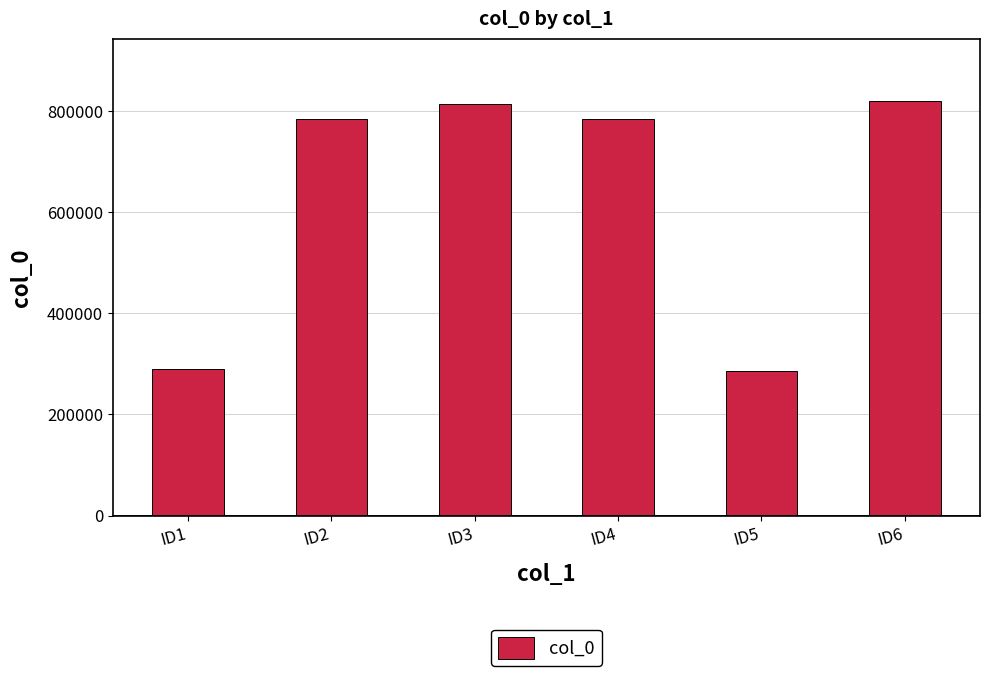

What is the smallest value displayed?

286161